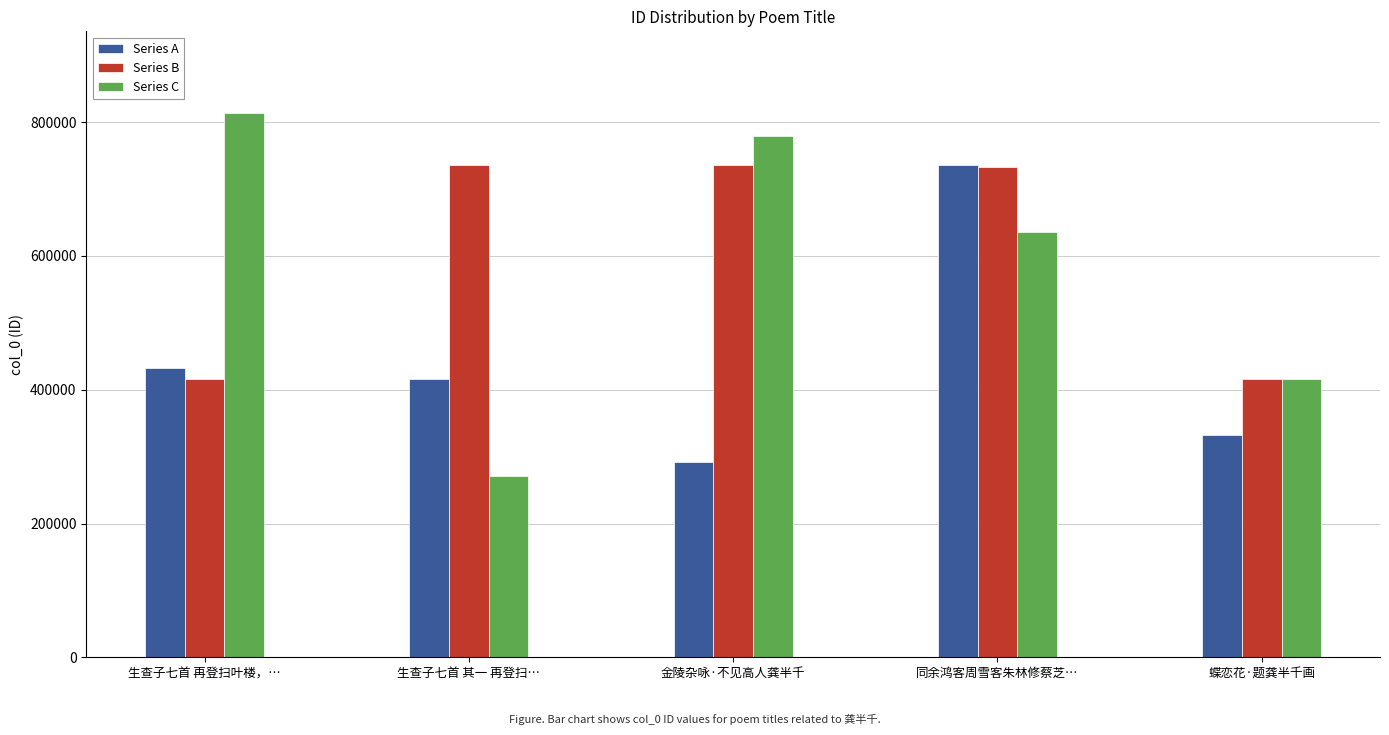

What is the maximum value for Series B?

735328